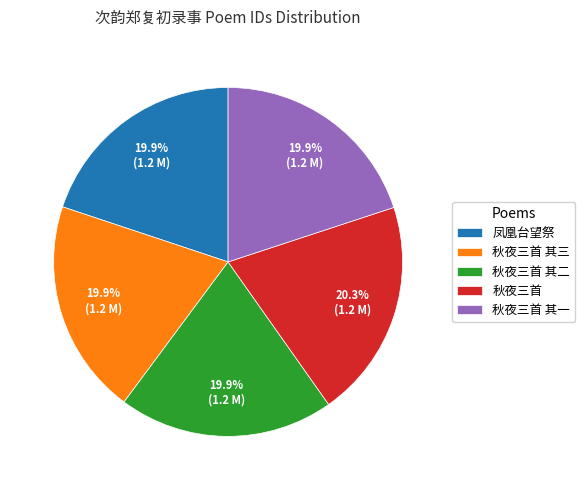

Does 秋夜三首 represent more than half of the total?

No